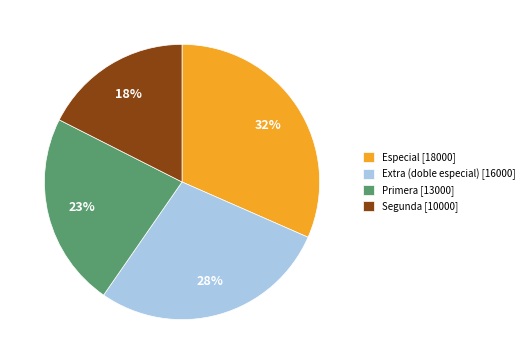

Is there any slice that represents more than half of the pie?

No